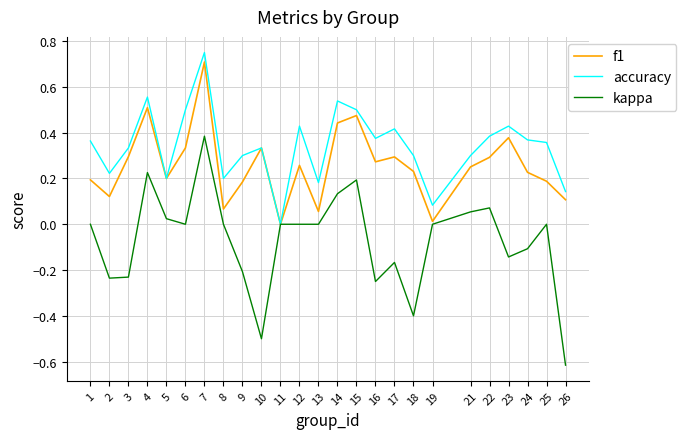

The kappa series shows 0.1 at 15. True or false?

False